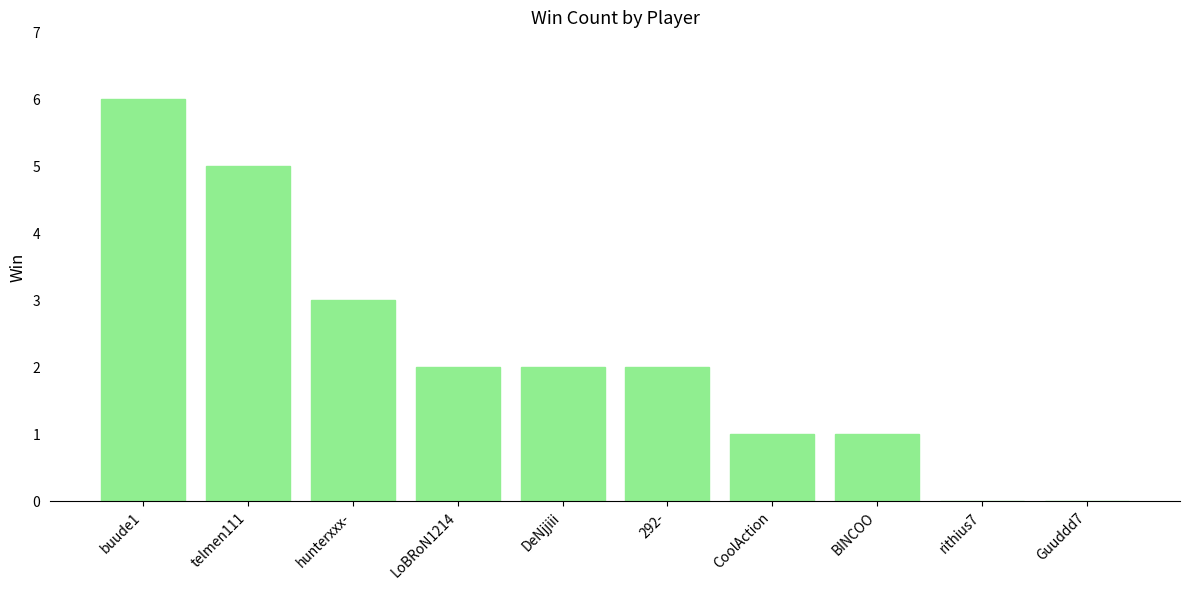

What is the sum of all values?

22